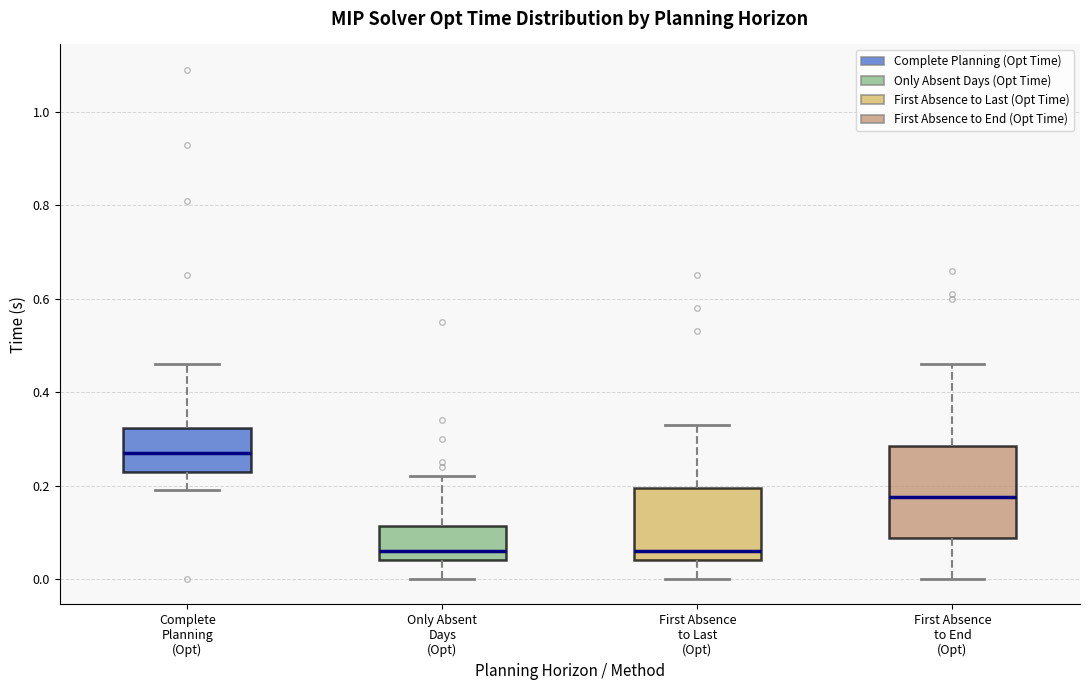

Reading left to right, read every box against the y-axis: the position of its median line, the range the box covers, and the ends of its whiskers. The values are not printed on the chart, so give them approximately, as read against the axis.

Complete Planning (Opt): median 0.28, box 0.24 to 0.32, whiskers 0.20 to 0.46
Only Absent Days (Opt): median 0.06, box 0.04 to 0.12, whiskers 0.00 to 0.22
First Absence to Last (Opt): median 0.06, box 0.04 to 0.20, whiskers 0.00 to 0.34
First Absence to End (Opt): median 0.18, box 0.08 to 0.28, whiskers 0.00 to 0.46